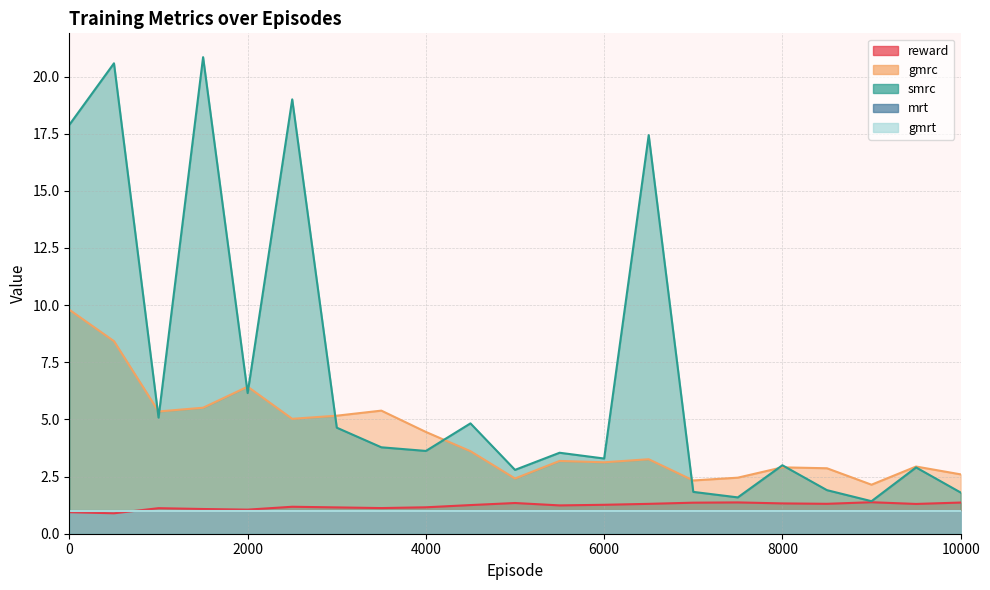

Count the number of categories in the chart.

21